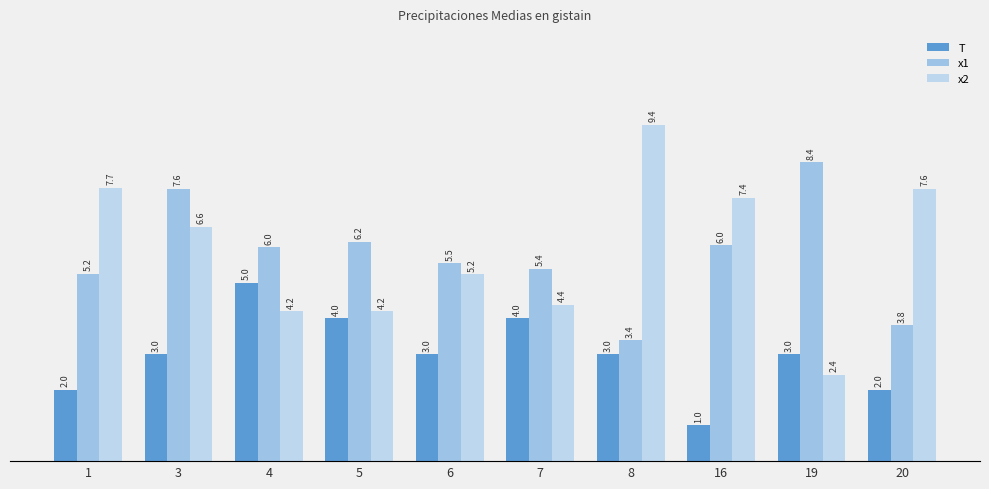

What is the total value across all series at 19?

13.8